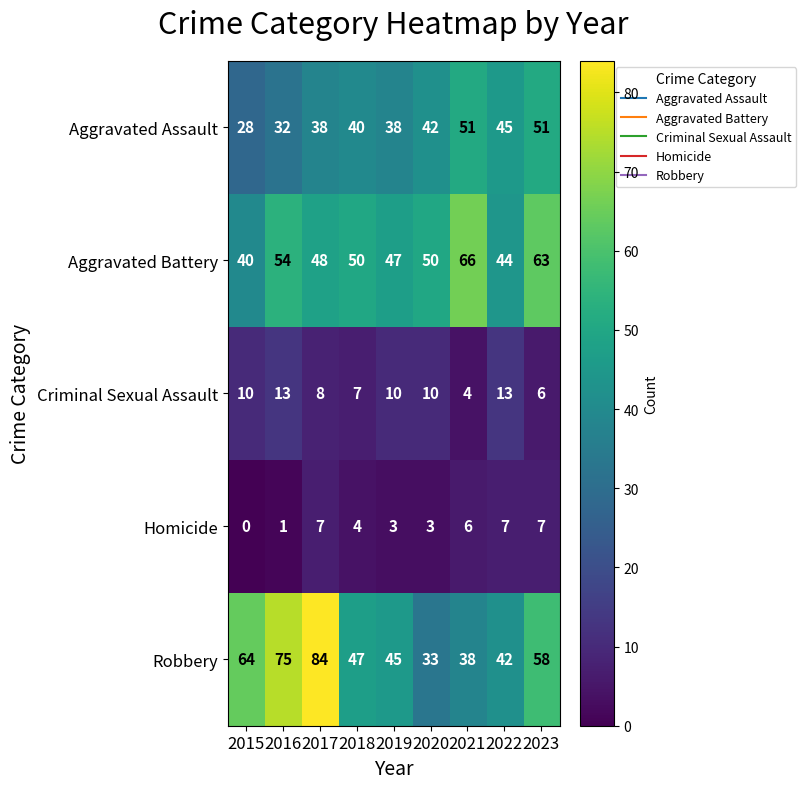

What is the total value across all series at 2020?

138